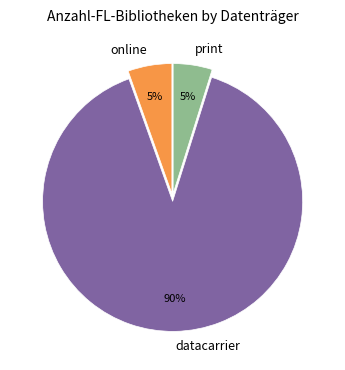

Which category has the biggest portion of the pie?

datacarrier